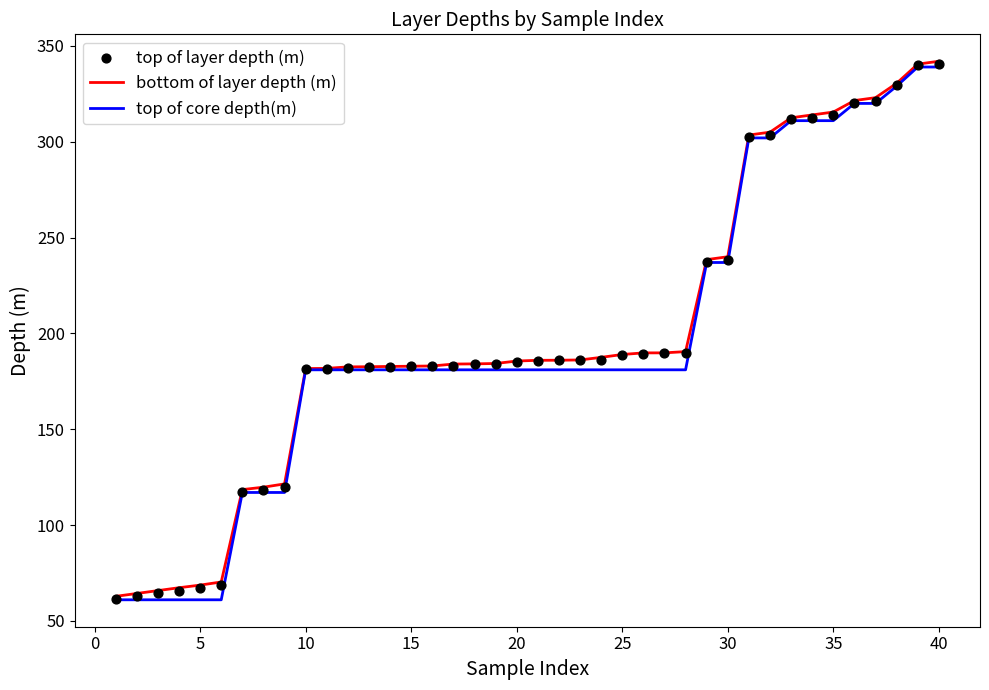

What is the lowest value of the bottom of layer depth (m) series?

62.8